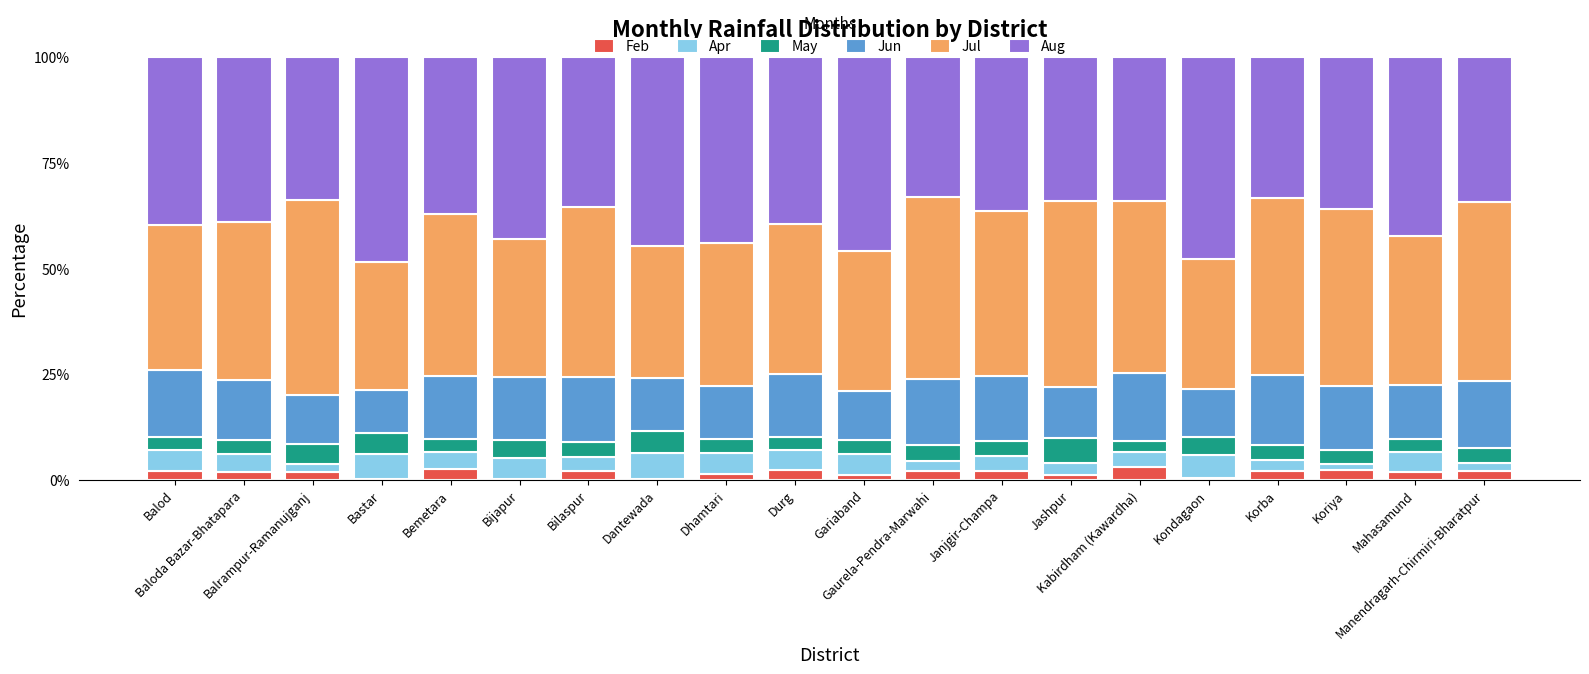

Are the bars grouped side by side (vs. stacked)?

No